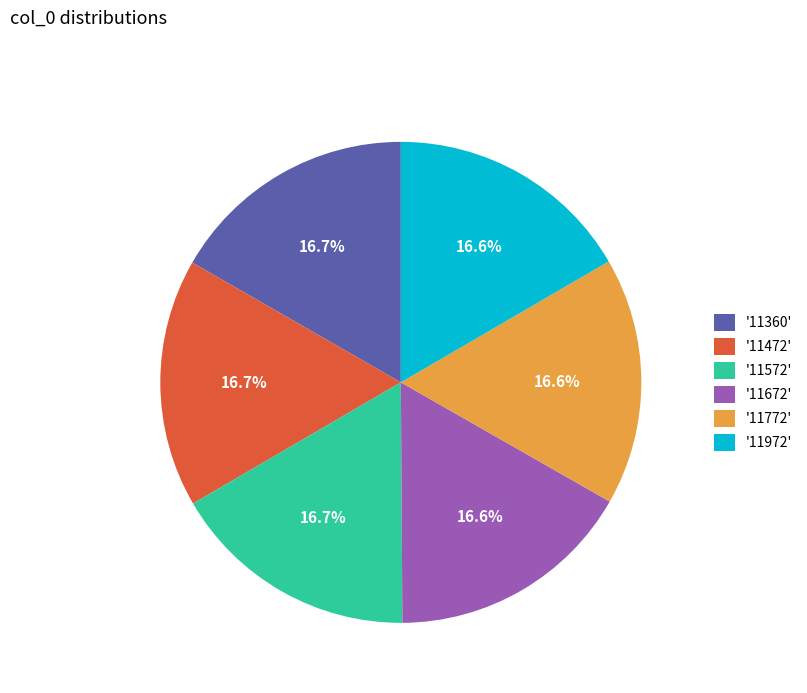

Do '11472' and '11772' together represent more than half of the pie?

No